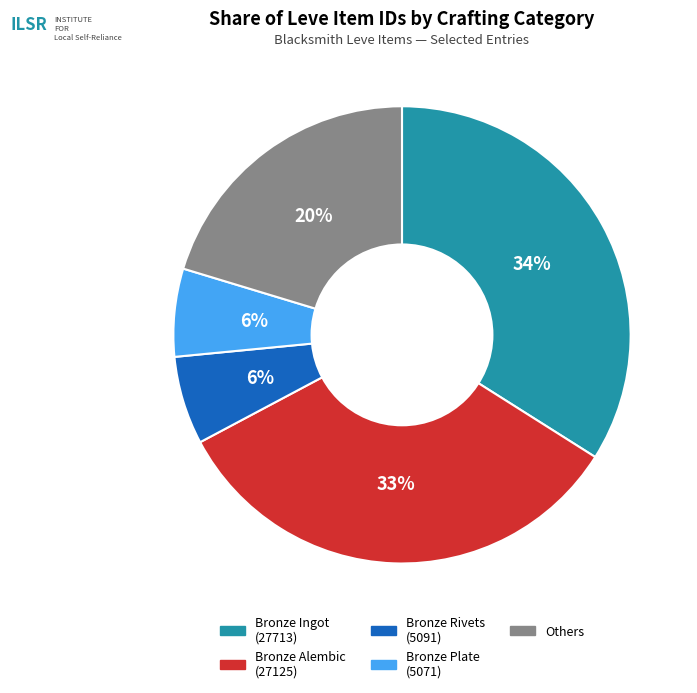

Which category has the biggest portion of the pie?

Bronze Ingot (27713)